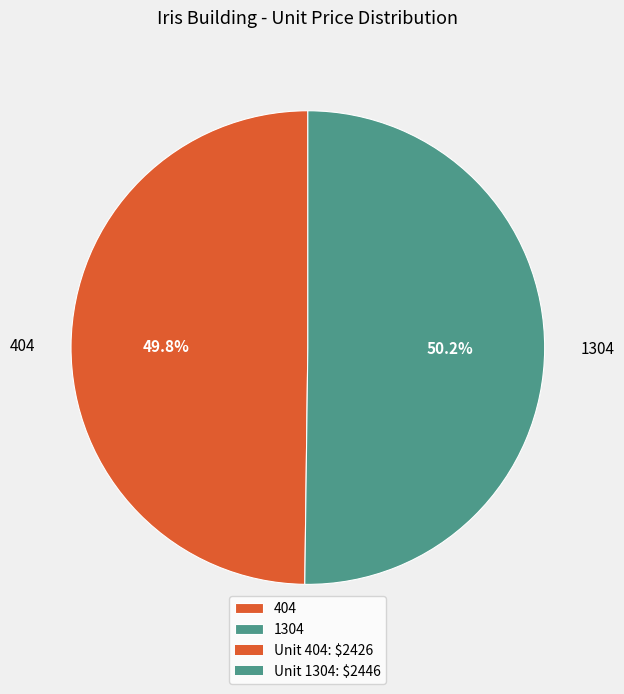

How many segments does this pie chart have?

2